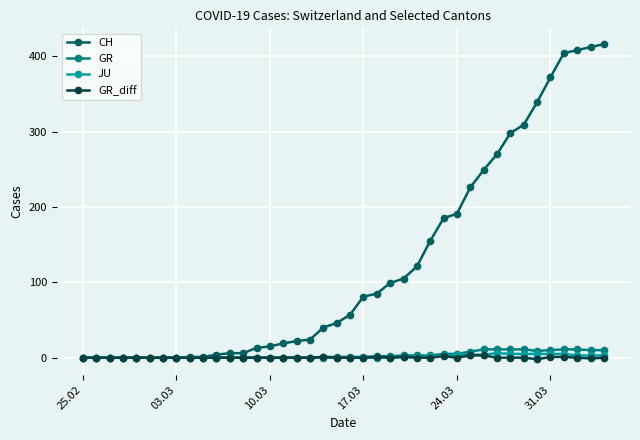

Which series has the largest total across all categories?

CH